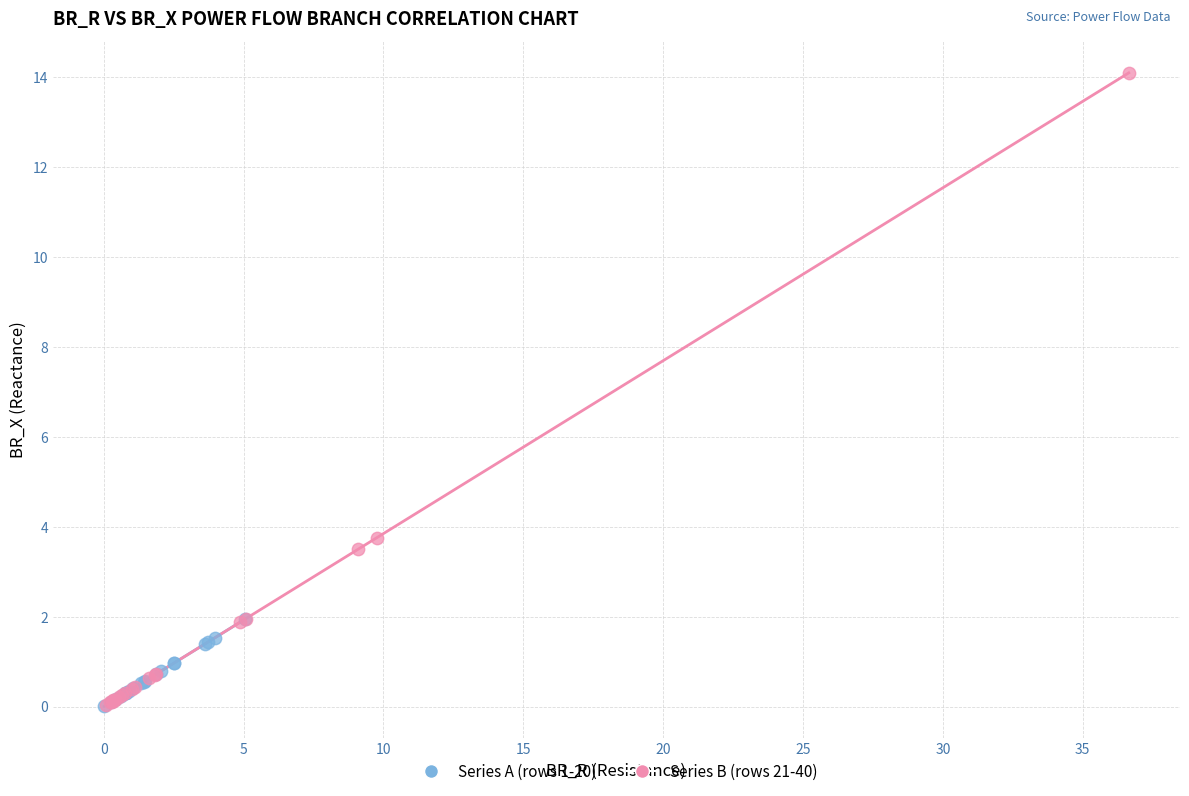

Which series has the widest spread of Y values?

Series B (rows 21-40)